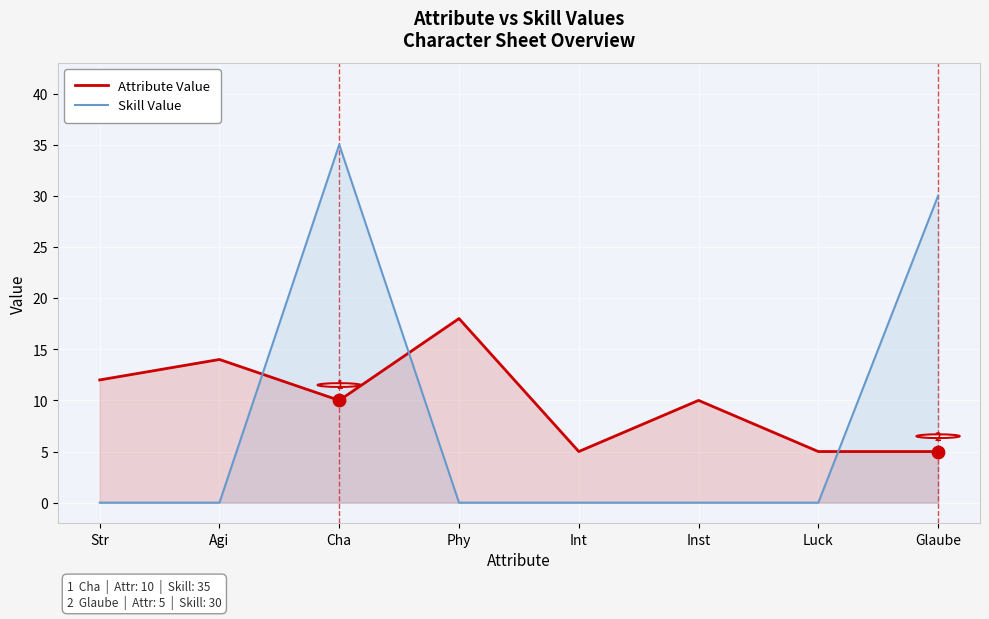

Which series contains the lowest Y value?

Skill Value